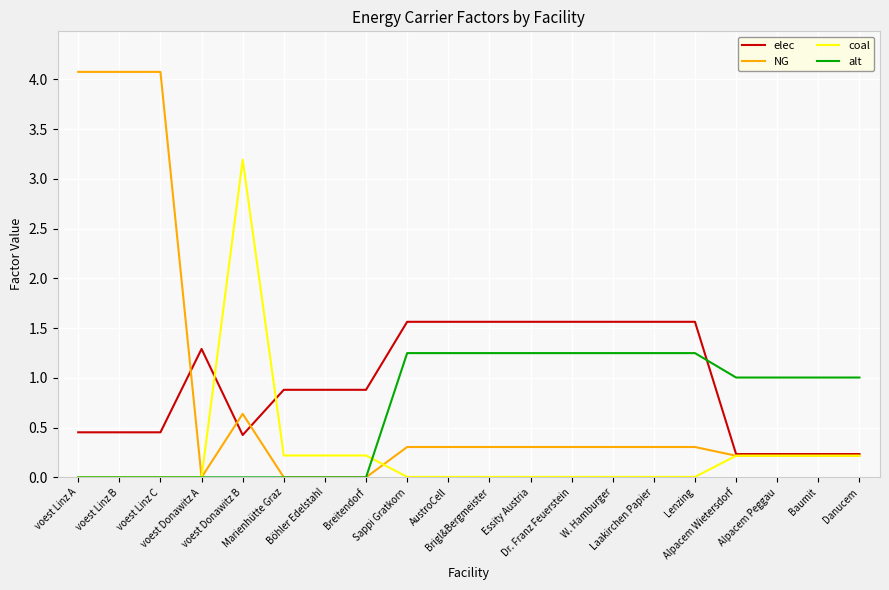

The coal series shows 0.0 at voest Donawitz A. True or false?

True